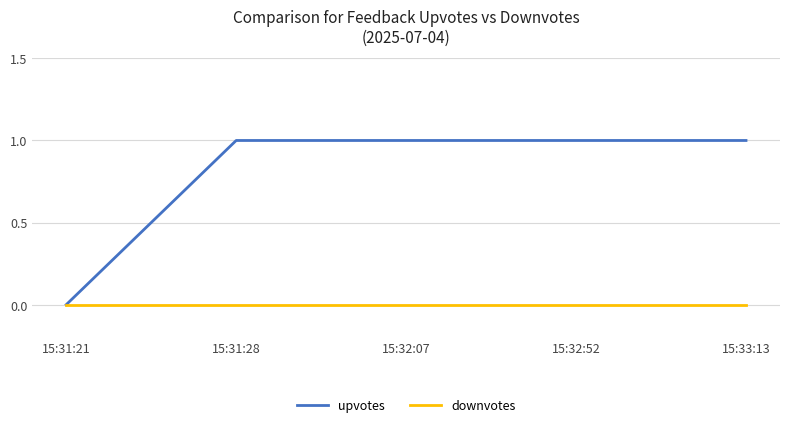

What position from the left is 15:33:13?

5